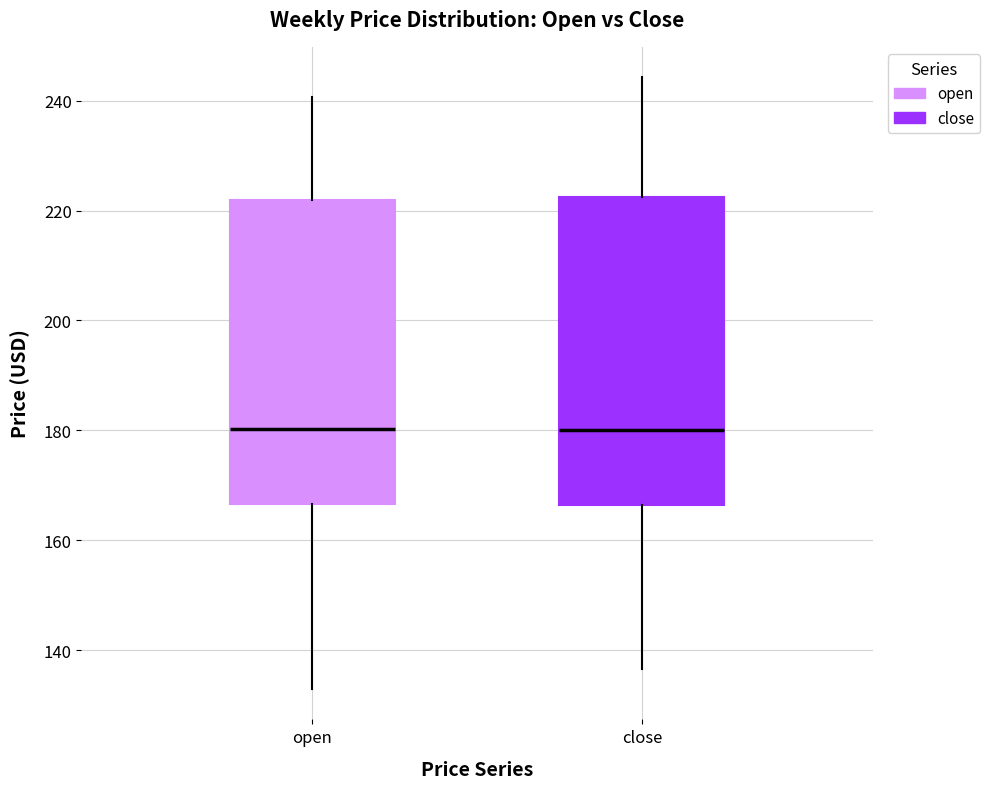

Where does the median line of the box for open sit on the y-axis? The values are not printed on the chart, so give them approximately, as read against the axis.

180